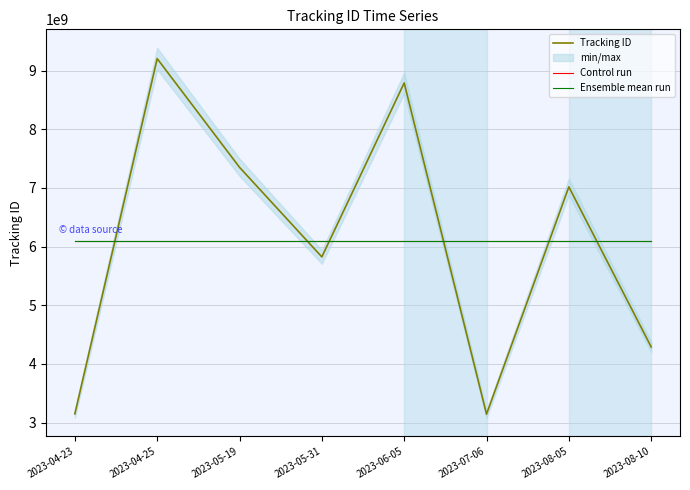

The value of Control run at 2023-08-10 is 6096172977. True or false?

True